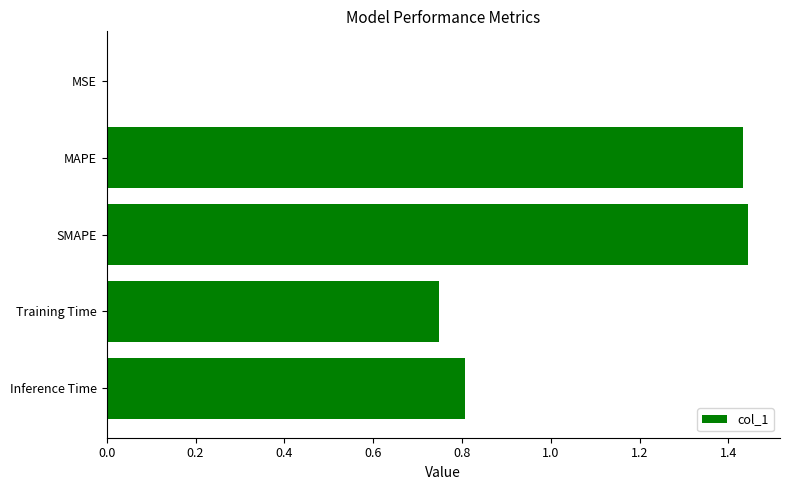

What is the change in value from MAPE to Inference Time?

-0.6